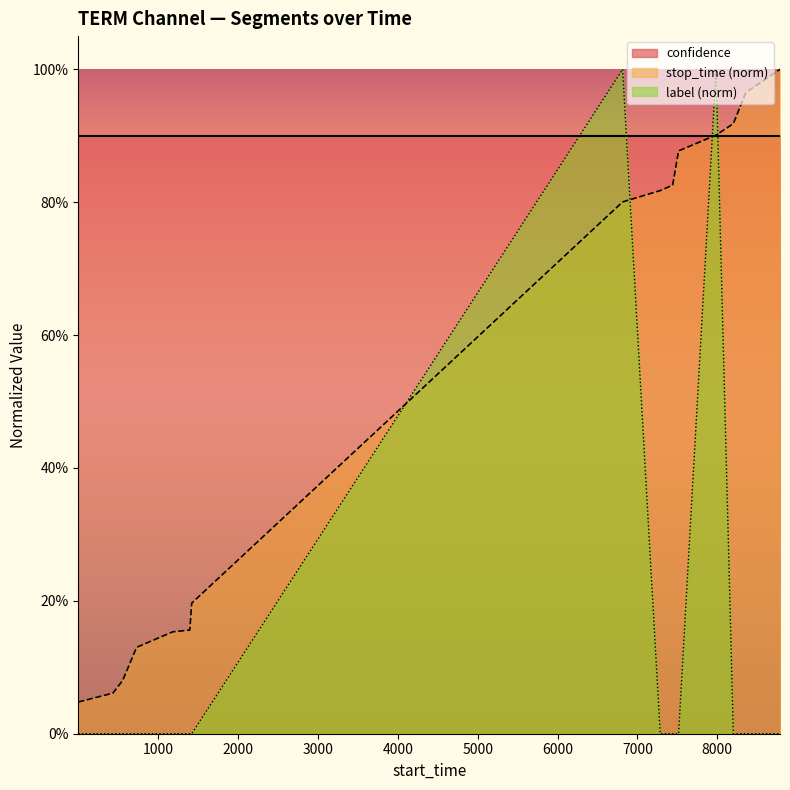

Is it true that label equals -0.5 at 8201?

False